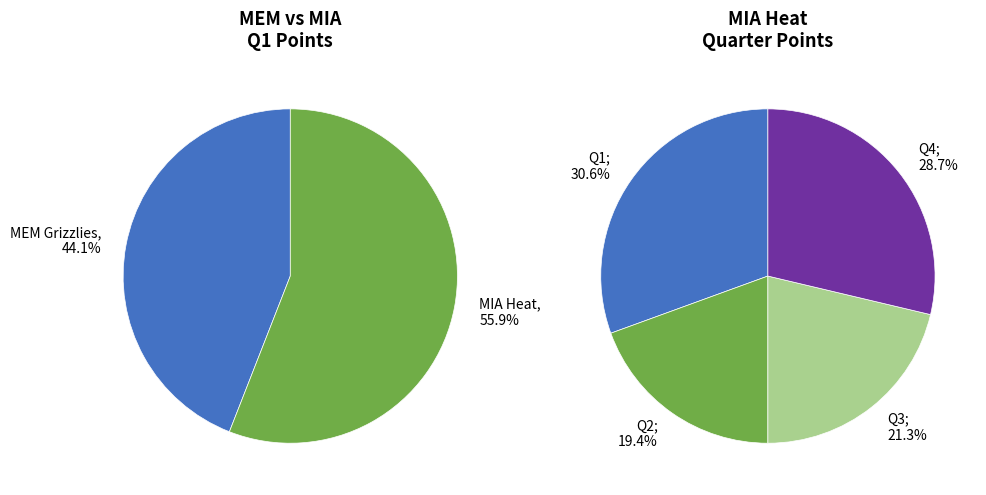

Which category has the biggest portion of the pie?

MIA Heat